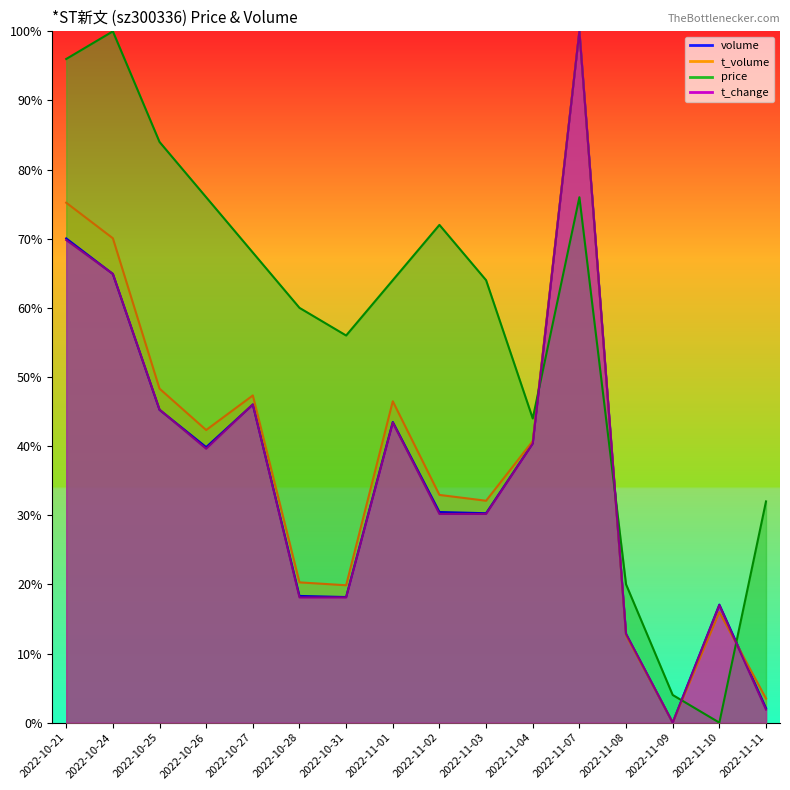

How many data points in t_volume are above 0?

15